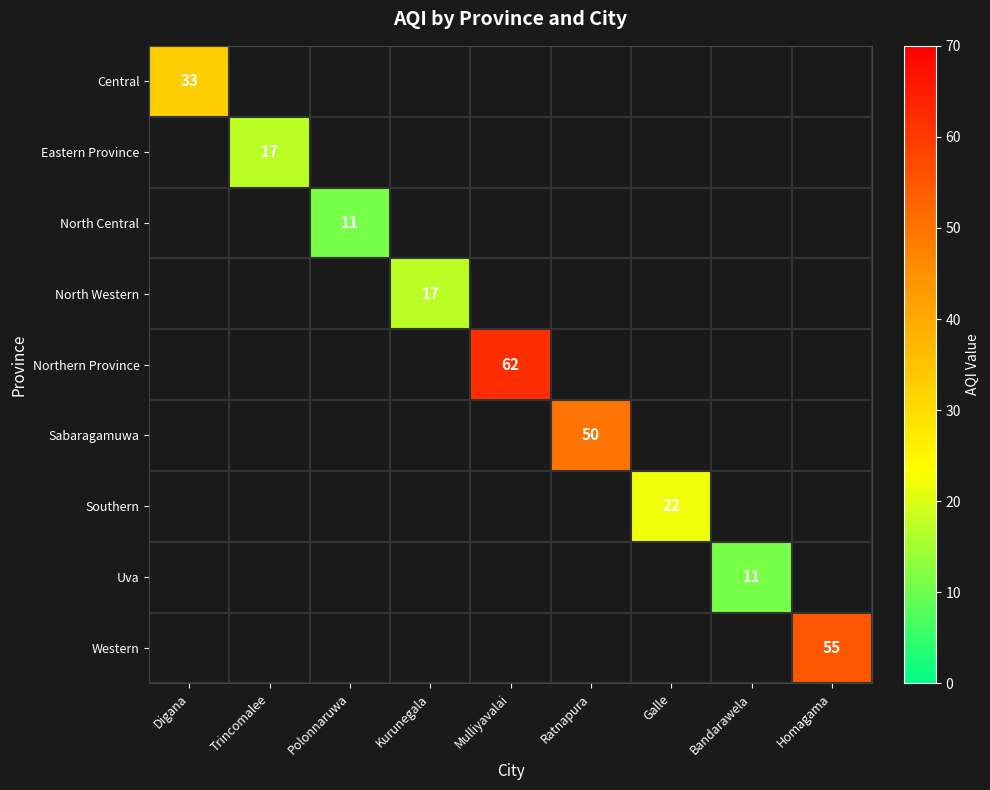

True or false: Northern Province has a value of 62 at Mulliyavalai.

True